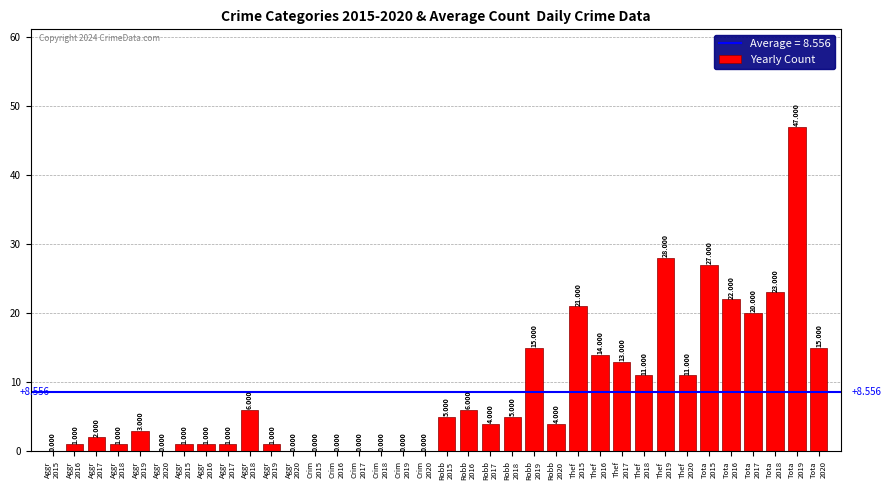

How many categories are shown in the chart?

36